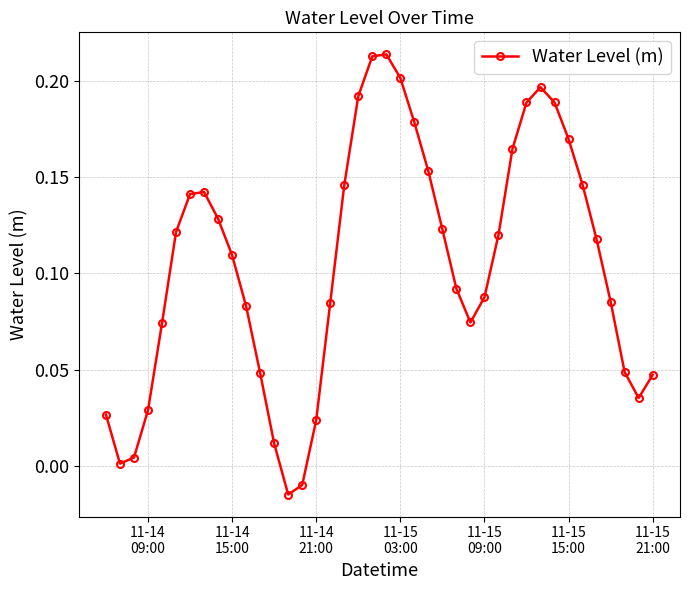

What is the sum of all values?

4.2